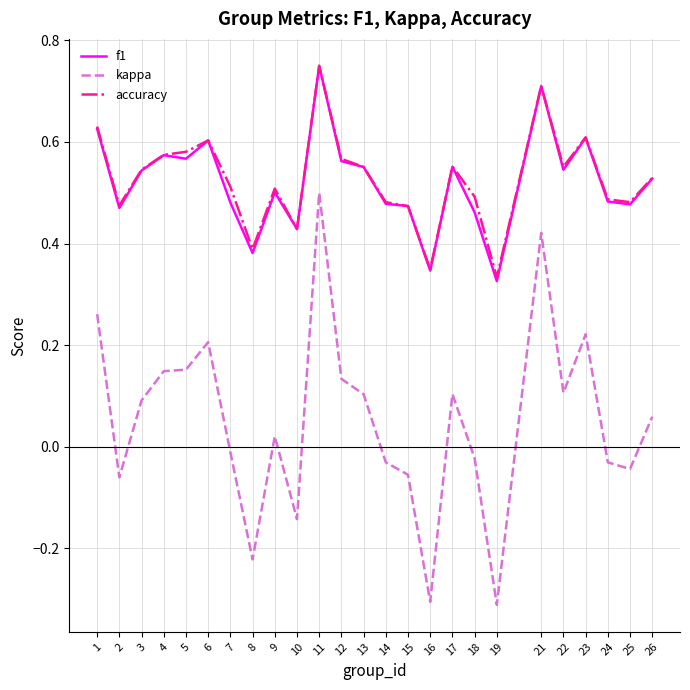

True or false: accuracy and kappa cross at least once.

False